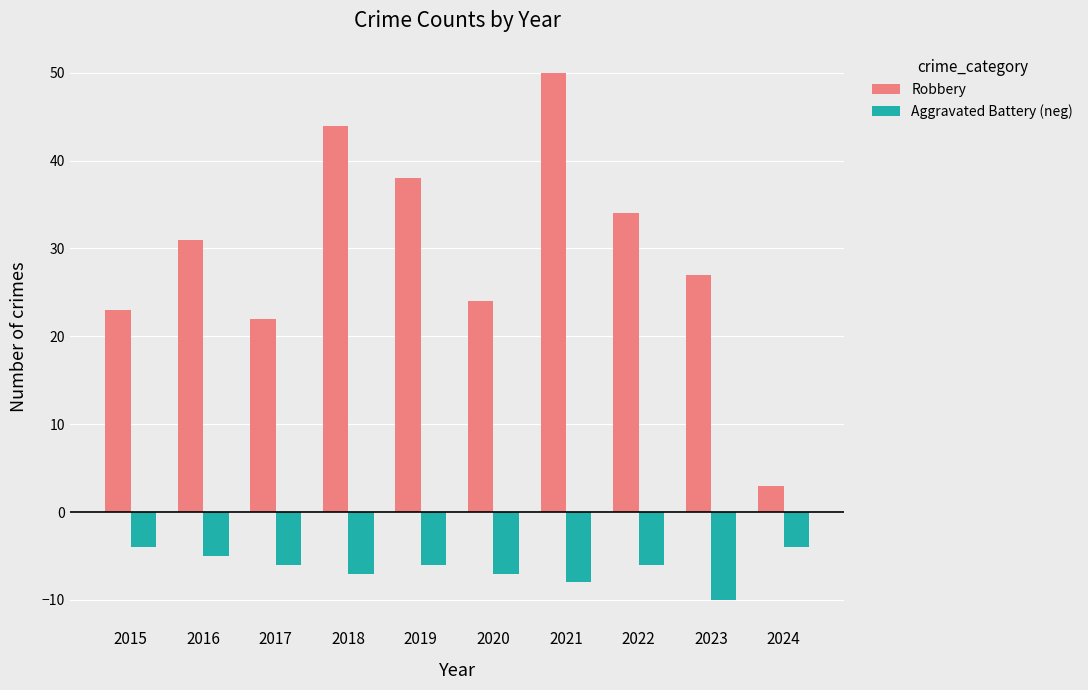

Reading left to right, what are all the values shown in this chart?

Robbery: 2015=23	2016=31	2017=22	2018=44	2019=38	2020=24	2021=50	2022=34	2023=27	2024=3
Aggravated Battery (neg): 2015=-4	2016=-5	2017=-6	2018=-7	2019=-6	2020=-7	2021=-8	2022=-6	2023=-10	2024=-4